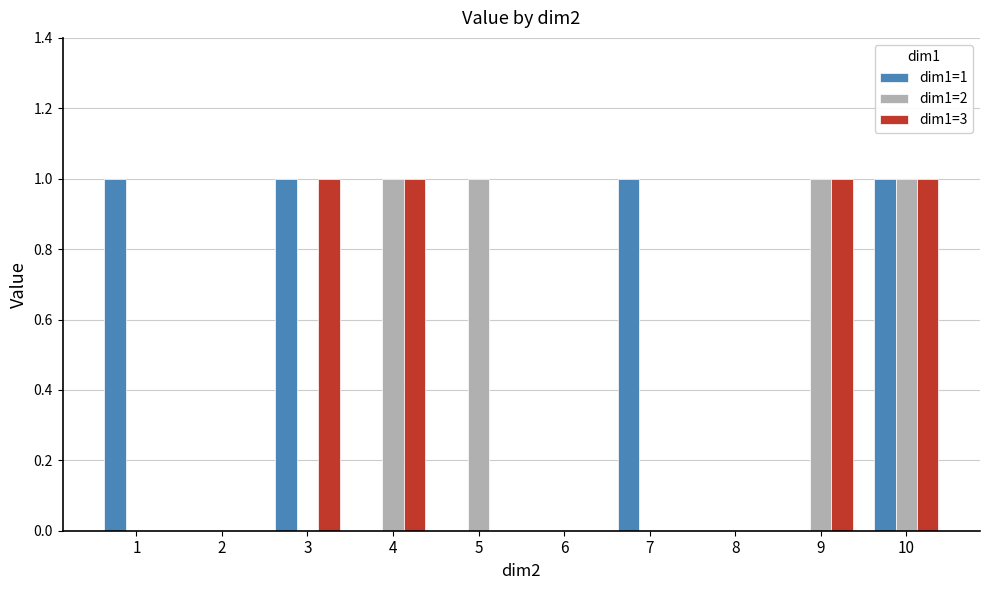

How many groups of bars are there?

10